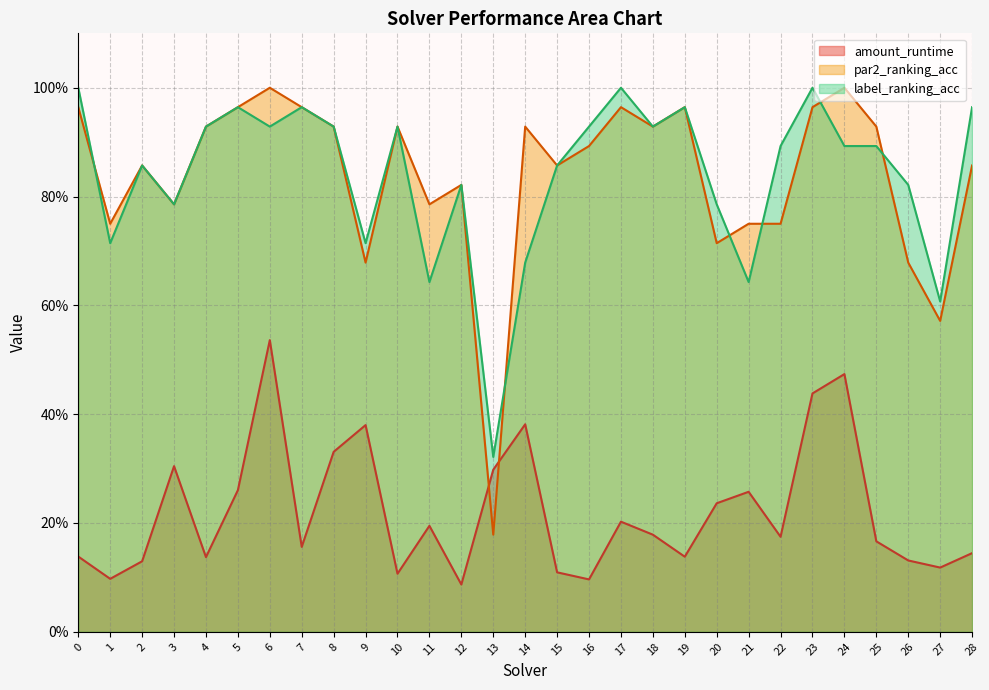

Reading left to right, extract all data points from this chart.

amount_runtime: 0.1	0.1	0.1	0.3	0.1	0.3	0.5	0.2	0.3	0.4	0.1	0.2	0.1	0.3	0.4	0.1	0.1	0.2	0.2	0.1	0.2	0.3	0.2	0.4	0.5	0.2	0.1	0.1	0.1
par2_ranking_acc: 1.0	0.8	0.9	0.8	0.9	1.0	1.0	1.0	0.9	0.7	0.9	0.8	0.8	0.2	0.9	0.9	0.9	1.0	0.9	1.0	0.7	0.8	0.8	1.0	1.0	0.9	0.7	0.6	0.9
label_ranking_acc: 1.0	0.7	0.9	0.8	0.9	1.0	0.9	1.0	0.9	0.7	0.9	0.6	0.8	0.3	0.7	0.9	0.9	1.0	0.9	1.0	0.8	0.6	0.9	1.0	0.9	0.9	0.8	0.6	1.0